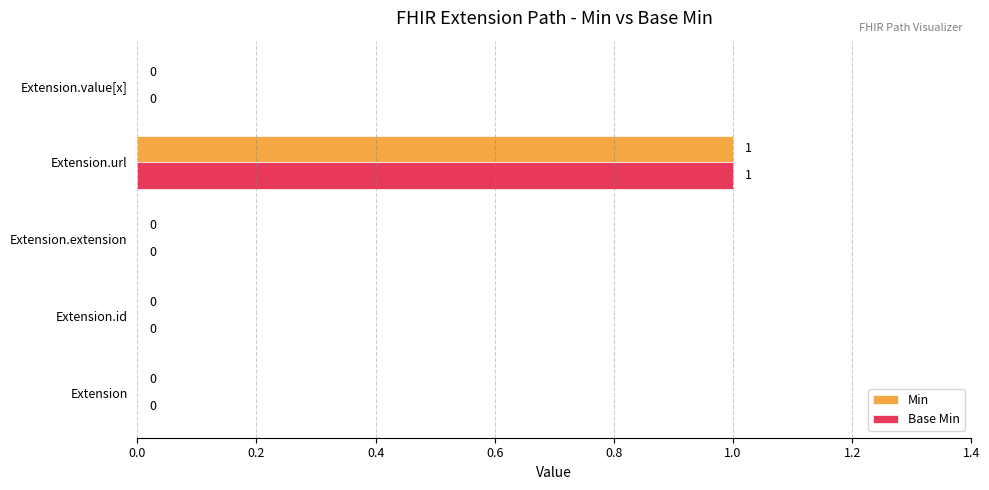

Is the value of Base Min at Extension.extension greater than the value of Min at Extension.url?

No